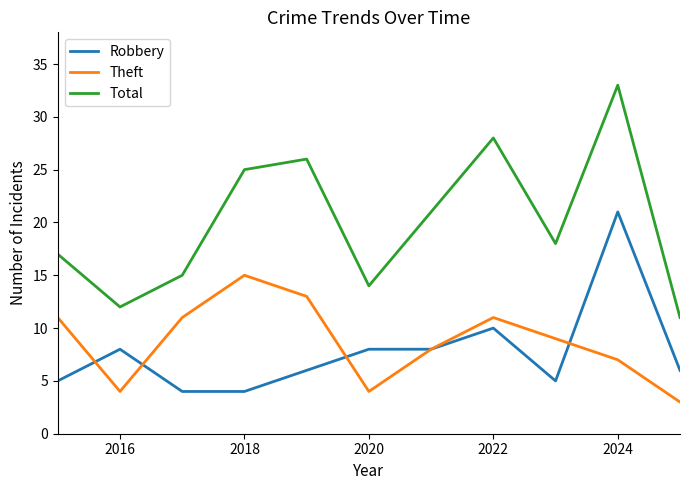

List the series in order of their peak value, highest first.

Total, Robbery, Theft